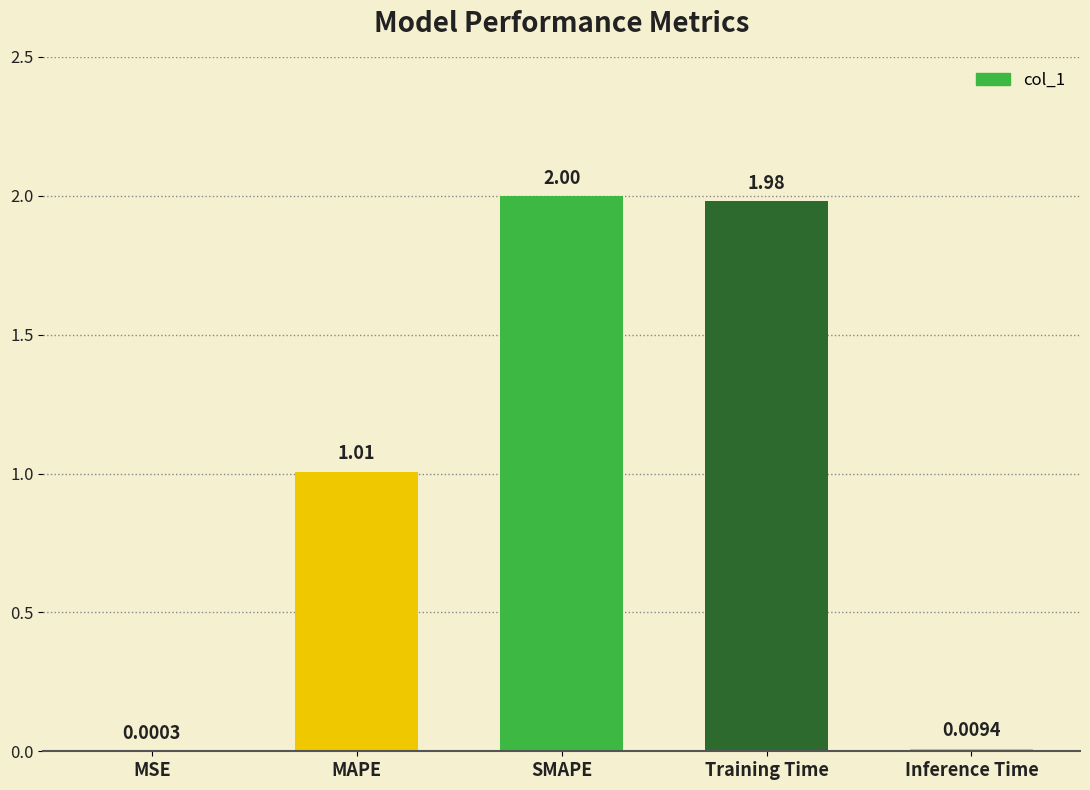

What is the sum of all values?

5.0